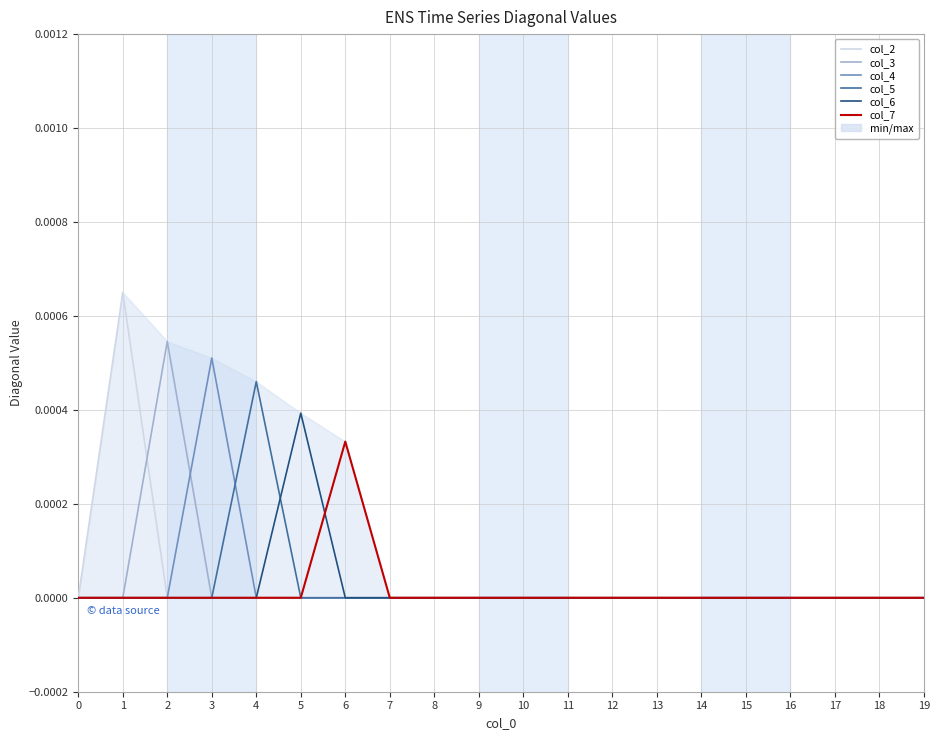

True or false: col_2 and col_7 cross at least once.

False